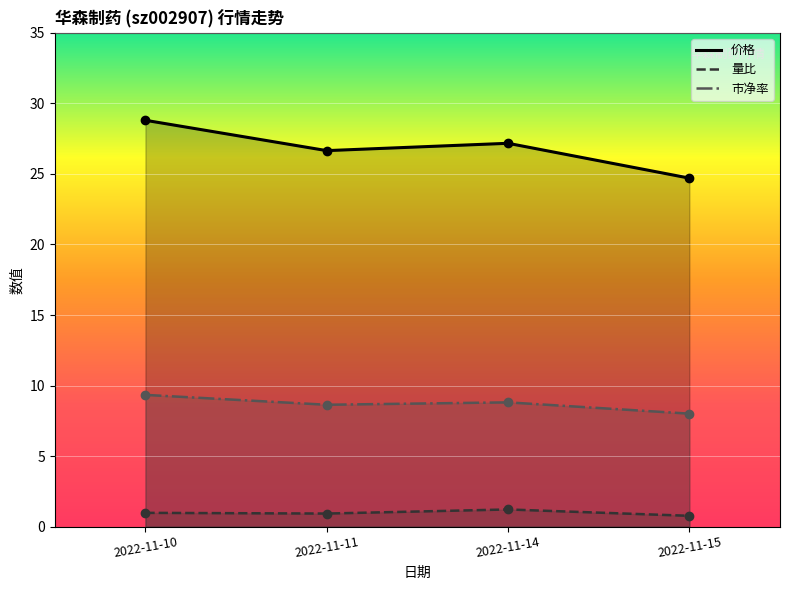

What are all the series names shown in the legend?

价格, 量比, 市净率